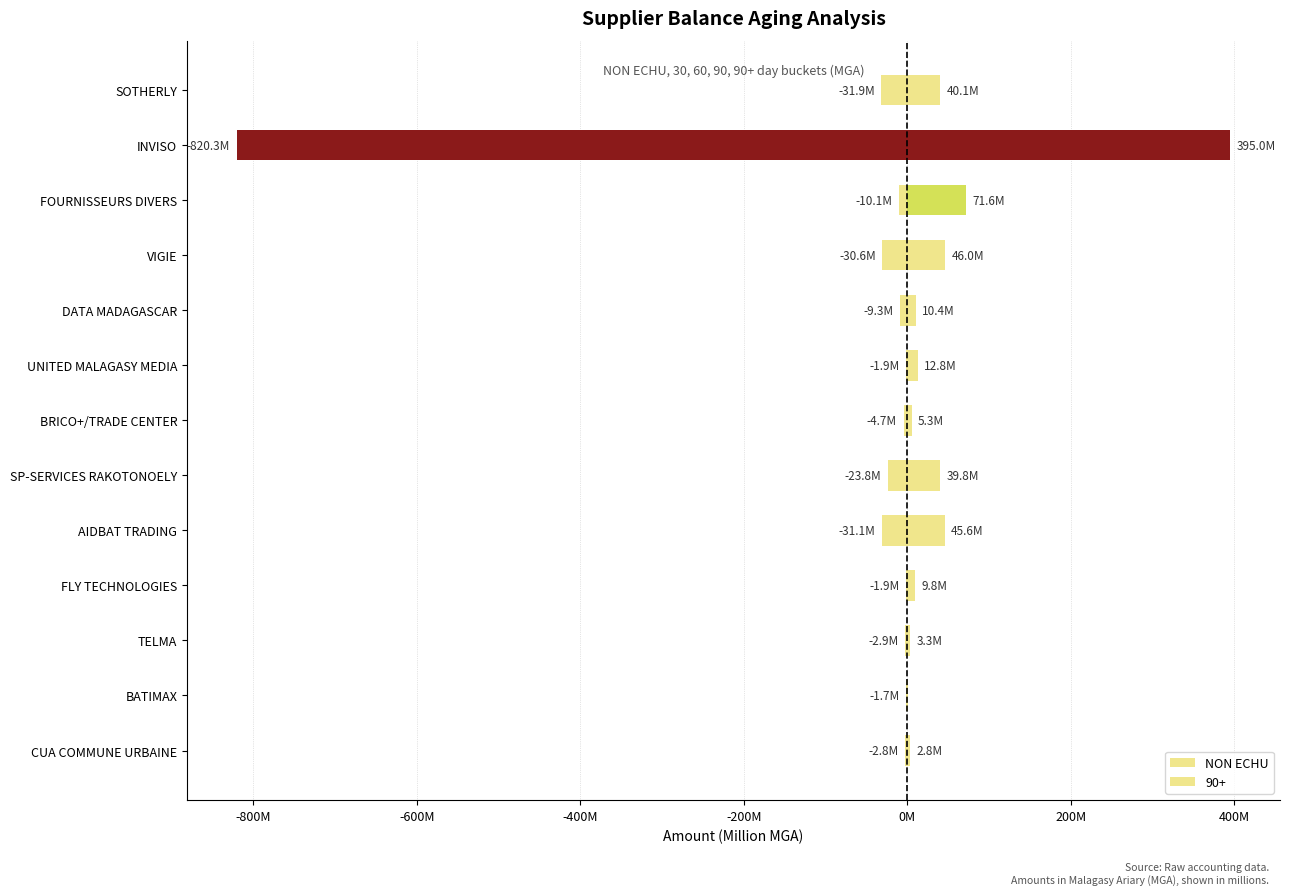

What is the difference between the values at SOTHERLY and SP-SERVICES RAKOTONOELY?

0.4